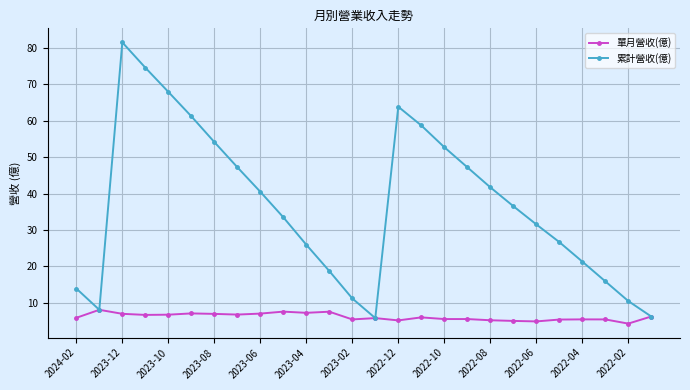

What is the minimum value for 累計營收(億)?

5.8